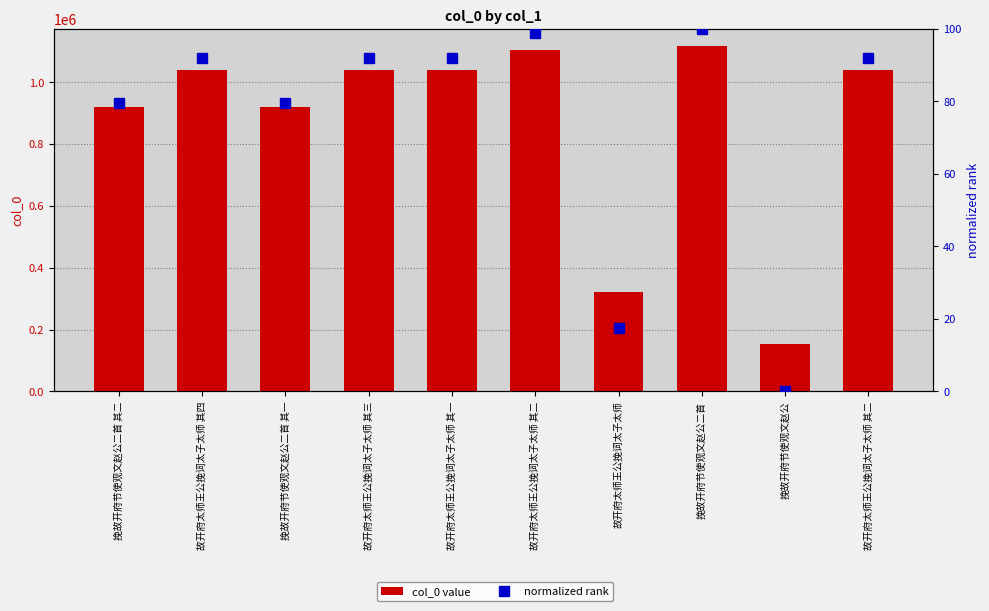

Reading right to left, list all the values displayed in this chart.

col_0 value: 1038345.0	153634.0	1116385.0	320852.0	1105194.0	1038344.0	1038346.0	919801.0	1038347.0	919800.0
normalized rank: 91.9	0.0	100.0	17.4	98.8	91.9	91.9	79.6	91.9	79.6